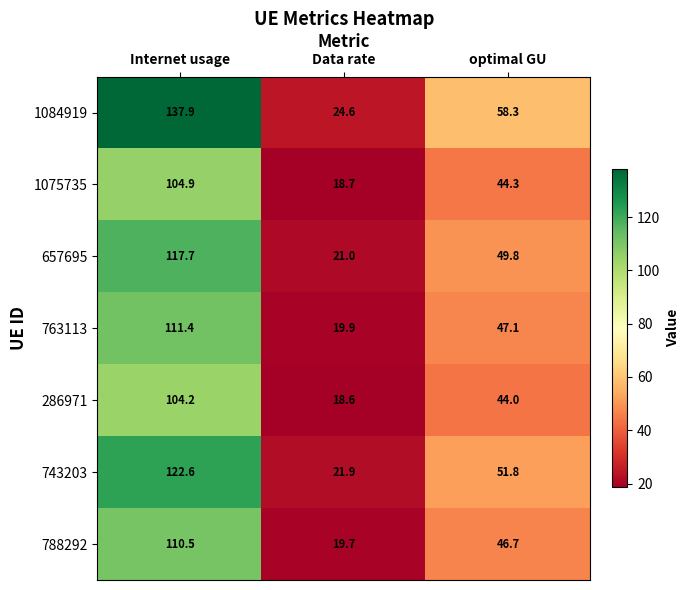

What value does the 1084919 series have at optimal GU?

58.3